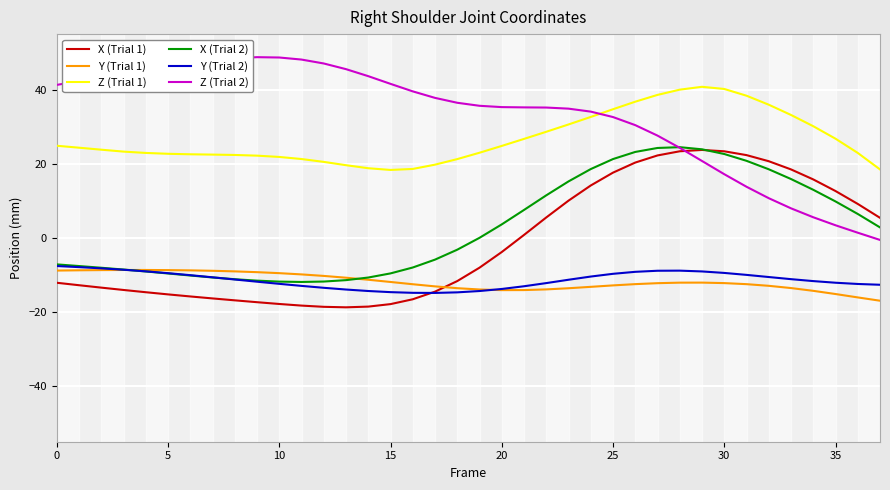

What are all the series names shown in the legend?

X (Trial 1), Y (Trial 1), Z (Trial 1), X (Trial 2), Y (Trial 2), Z (Trial 2)